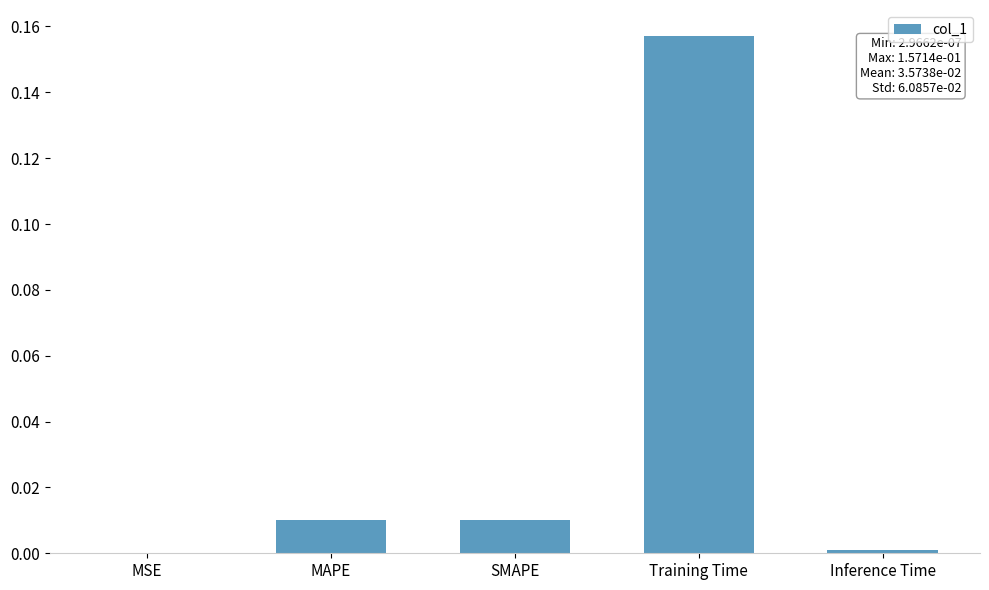

What is the change in value from SMAPE to Training Time?

+0.1